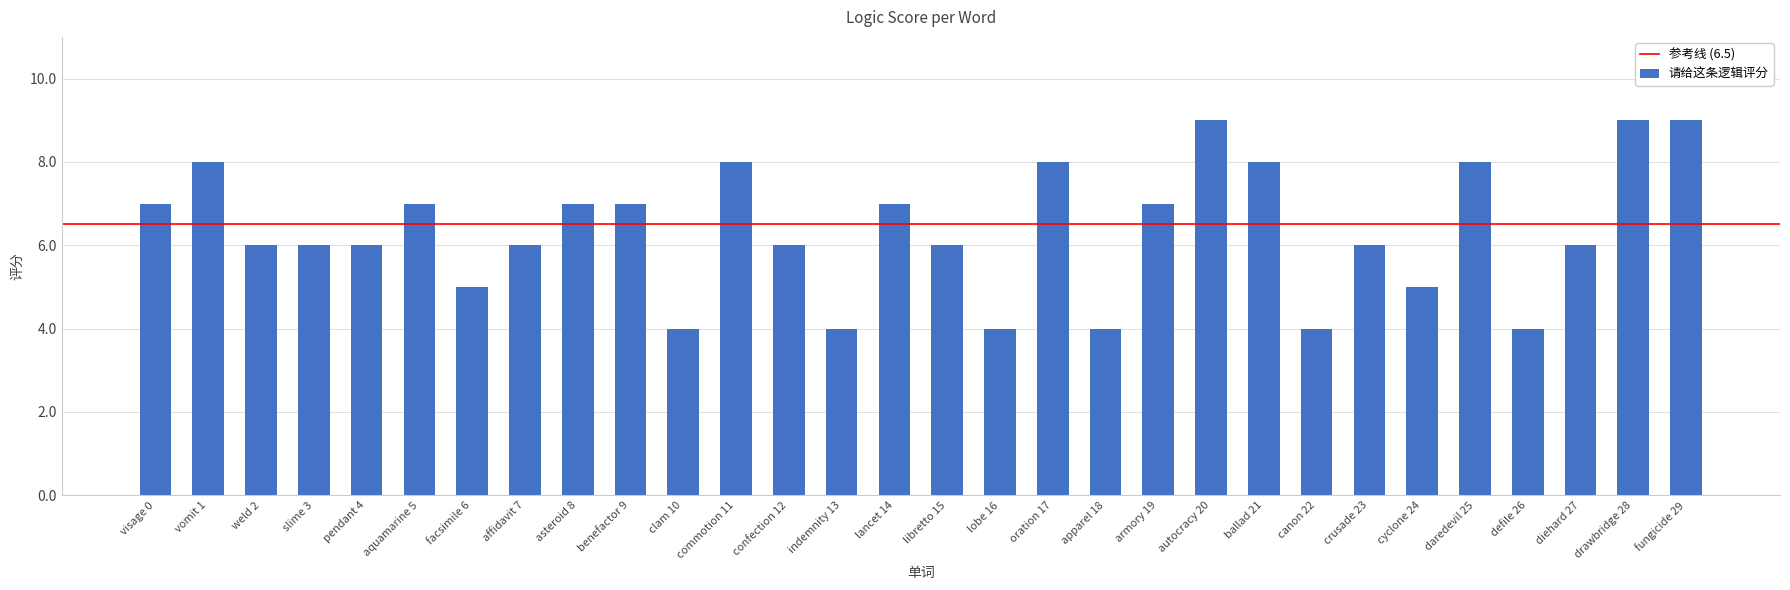

What is the difference between the maximum and minimum values?

5